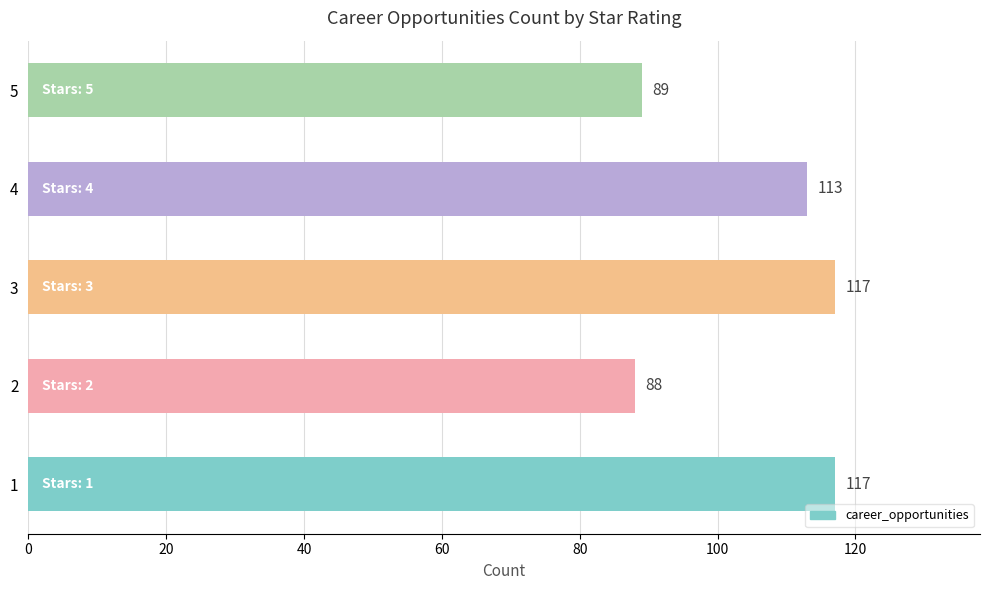

What is the change in value from 3 to 5?

-28